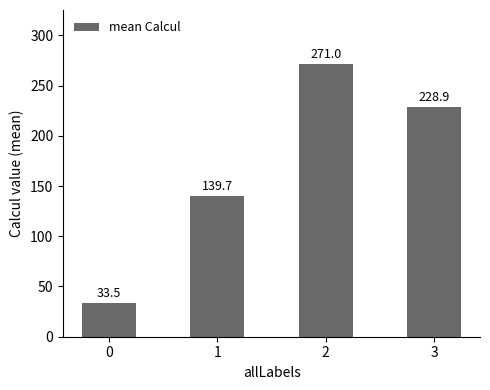

Where does the data first go above 228?

2